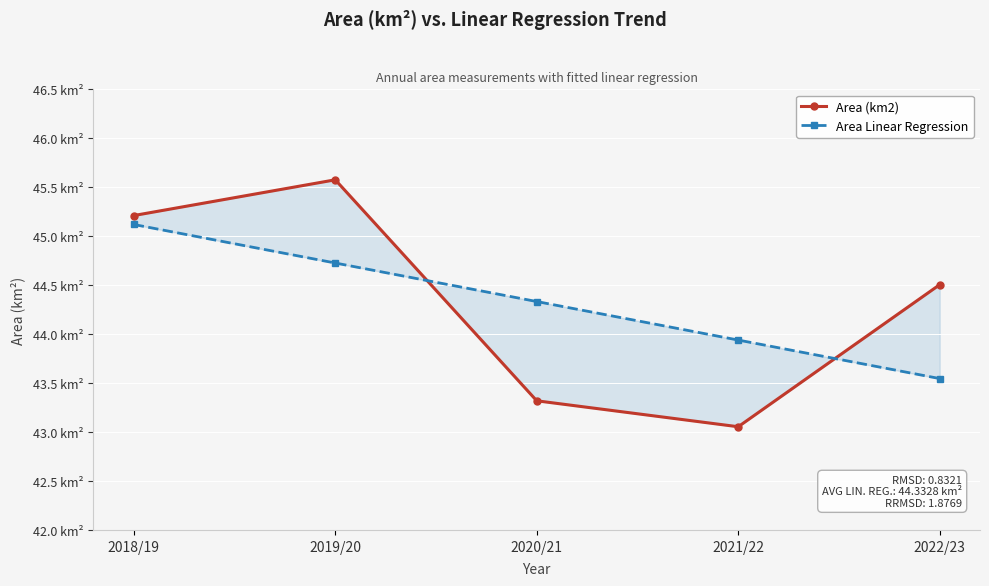

Which category has the highest value in the Area (km2) series?

2019/20